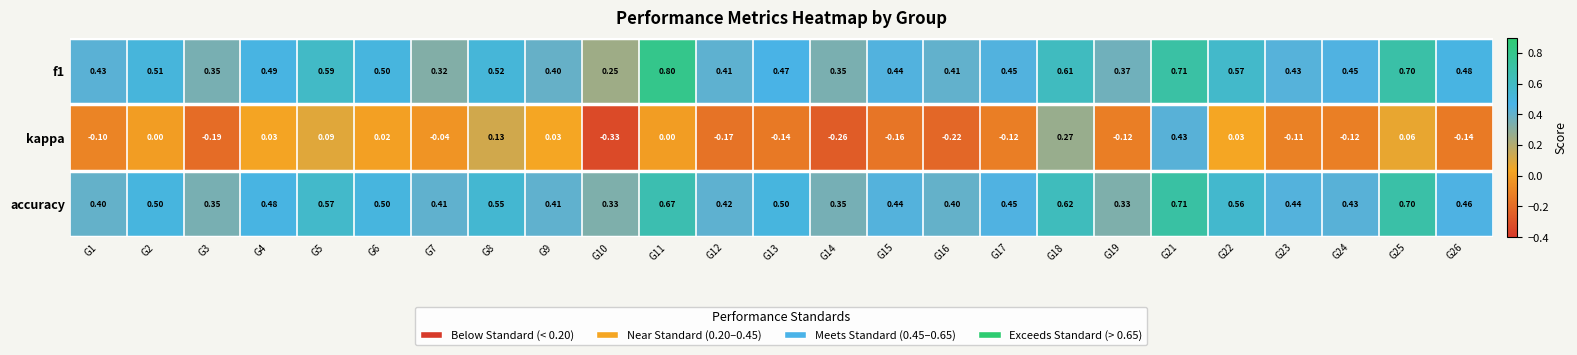

Is the value of accuracy at G15 greater than the value of kappa at G12?

Yes